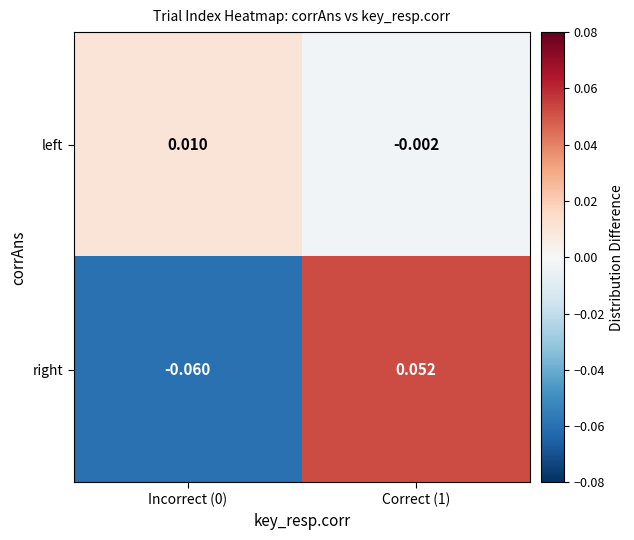

Is the value of right at Incorrect (0) greater than the value of left at Incorrect (0)?

No